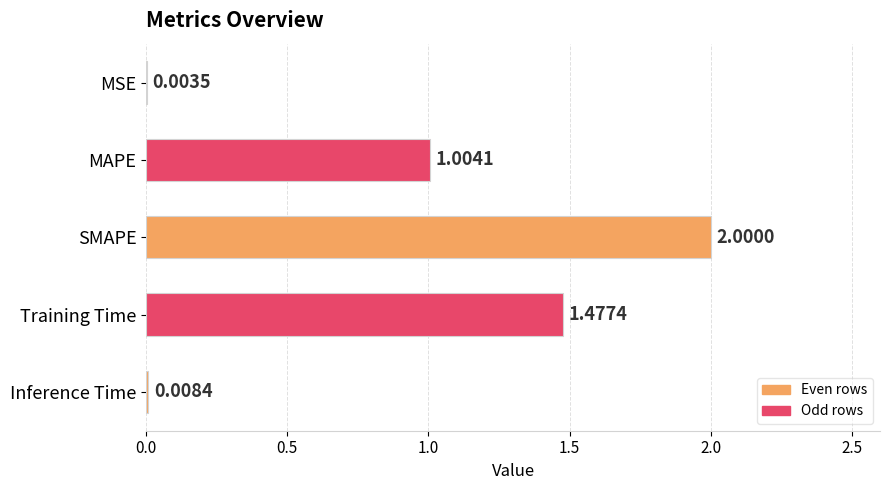

How many values exceed 1?

3